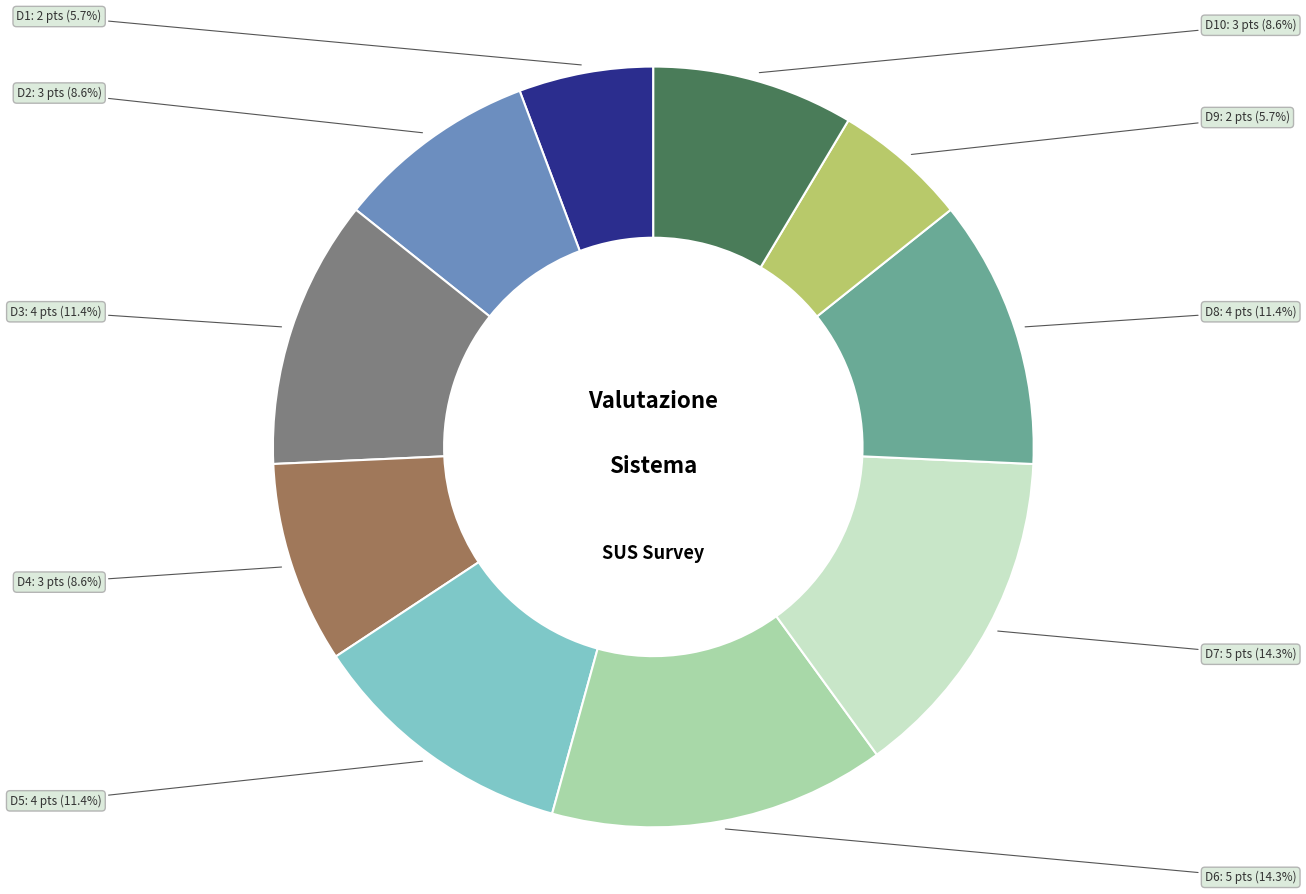

Is there a majority slice in this chart?

No